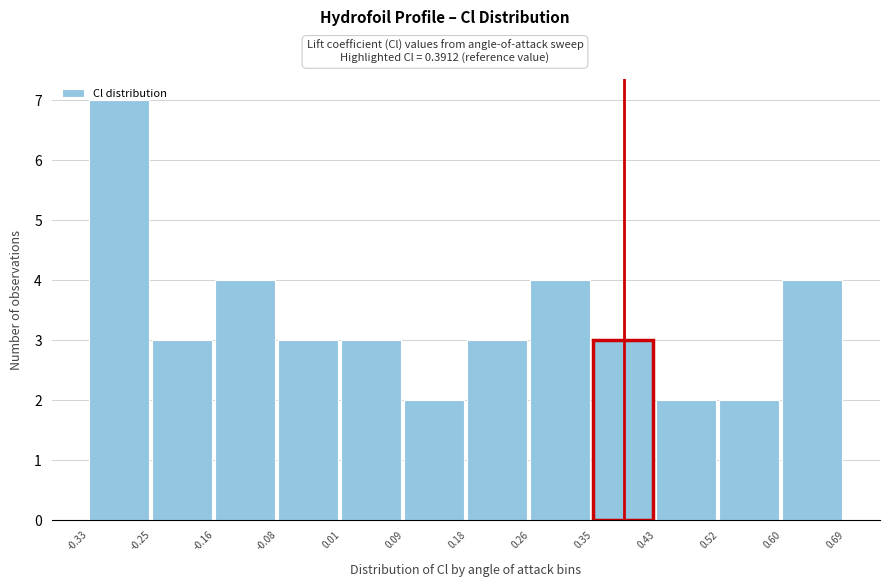

Reading left to right, list every bar in this chart as the range it spans on the x-axis followed by its height. The values are not printed on the chart, so give them approximately, as read against the axis.

-0.33 to -0.25: 7
-0.25 to -0.16: 3
-0.16 to -0.08: 4
-0.08 to 0.01: 3
0.01 to 0.09: 3
0.09 to 0.18: 2
0.18 to 0.26: 3
0.26 to 0.35: 4
0.35 to 0.43: 3
0.43 to 0.52: 2
0.52 to 0.60: 2
0.60 to 0.69: 4